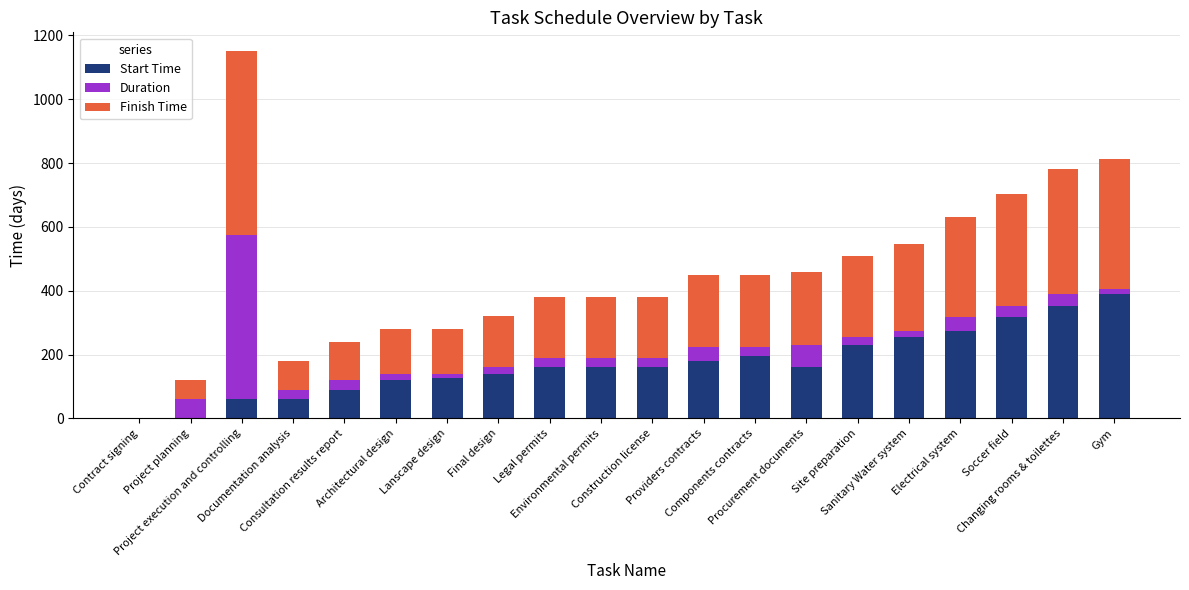

What is the sum of all Start Time values?

3427